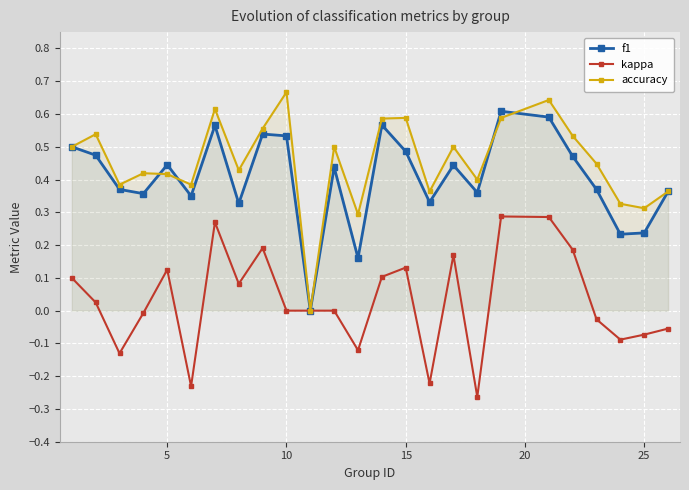

How many interior local valleys does the accuracy series have?

8